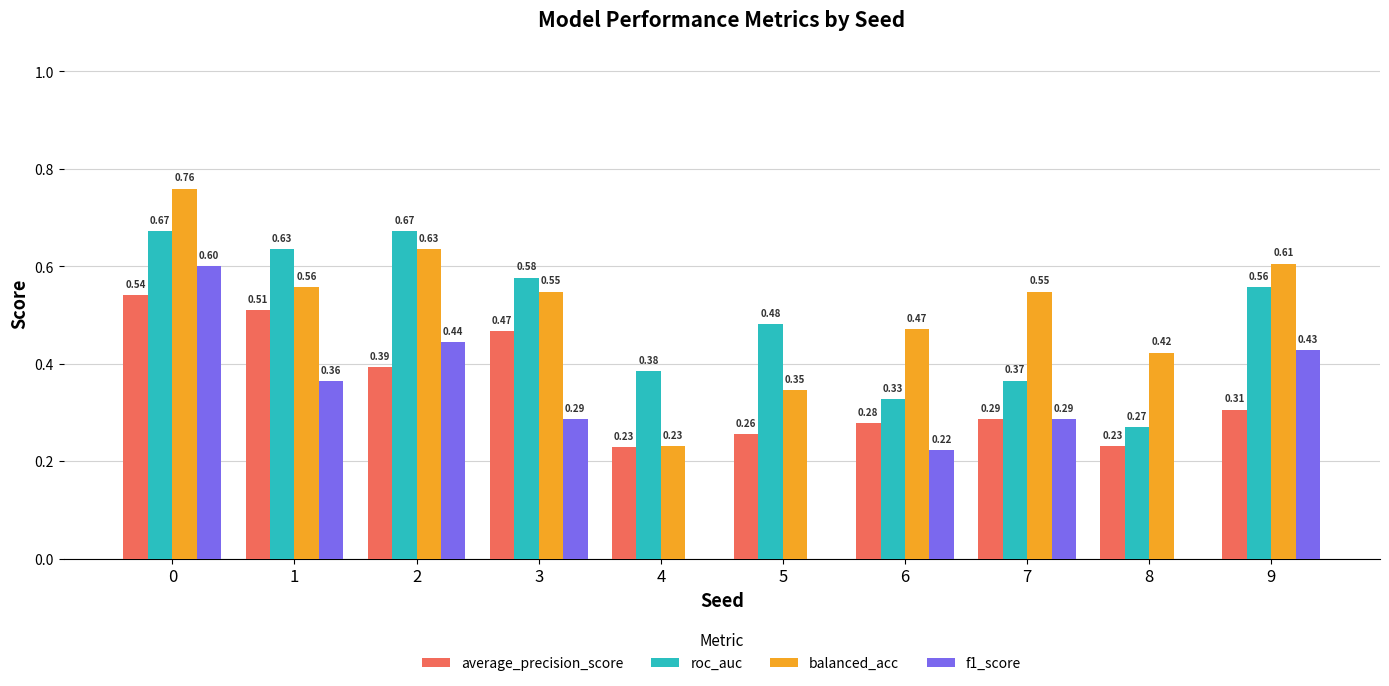

Which series has the largest total across all categories?

balanced_acc